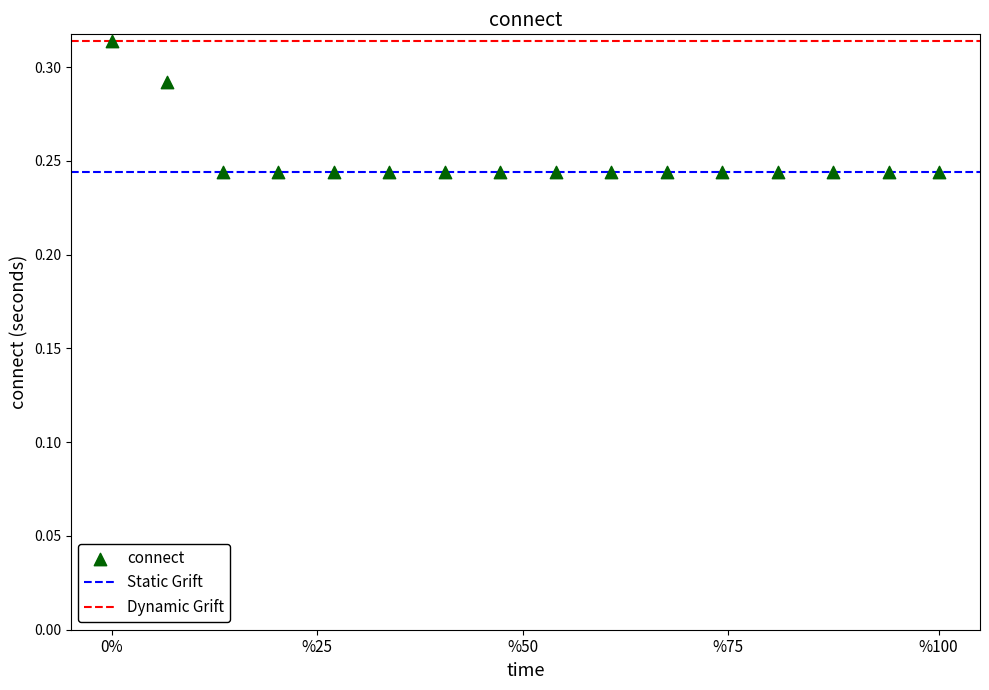

What is the range of X values (max minus min)?

149.0